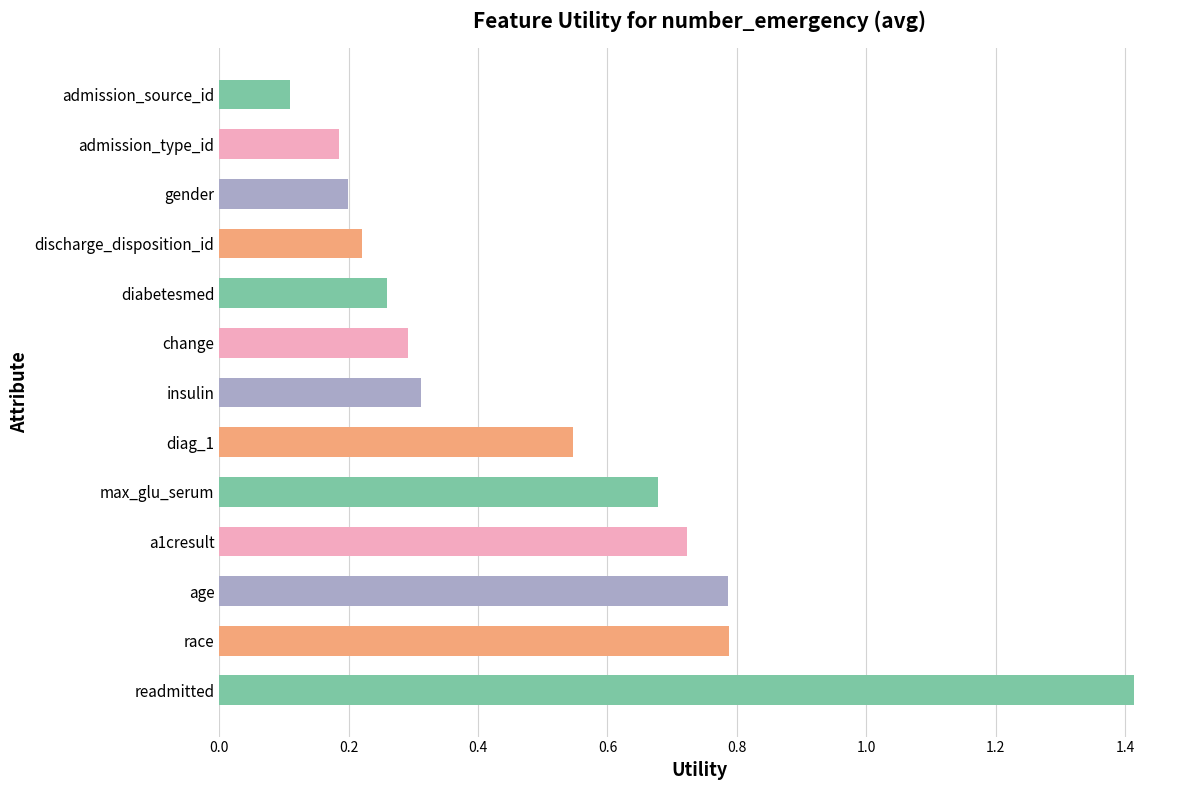

At which label is the value closest to 0?

admission_source_id